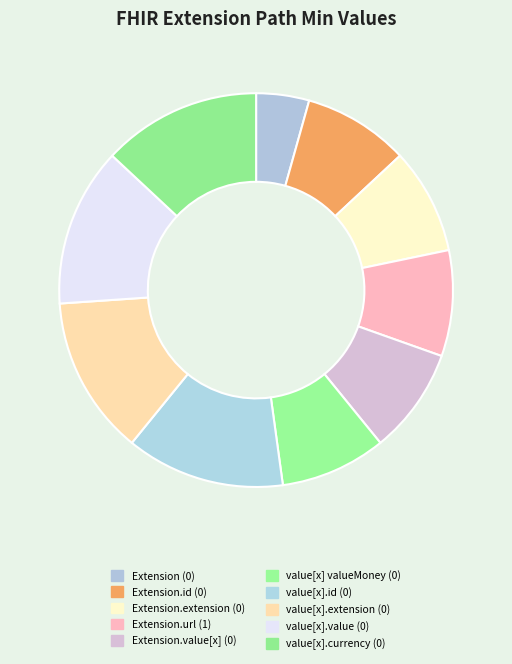

How many segments does this pie chart have?

10